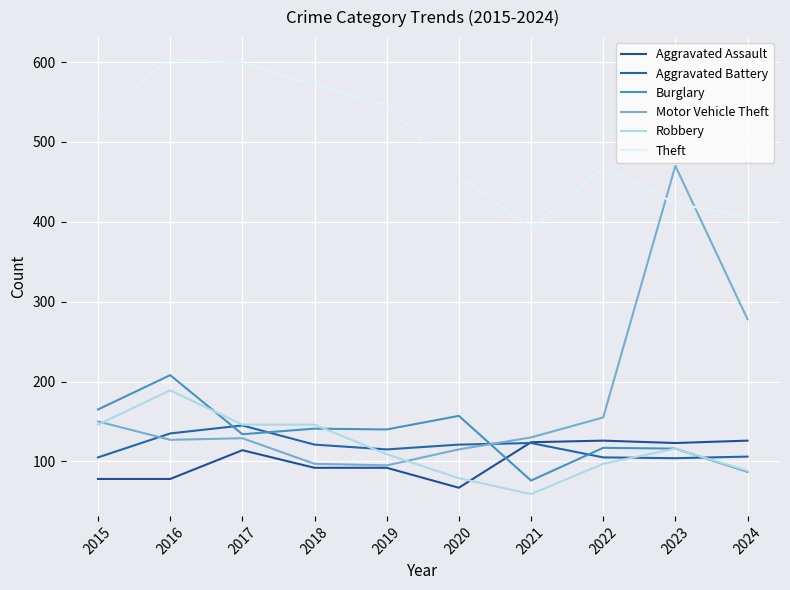

At which category does Motor Vehicle Theft reach its first local valley?

2016